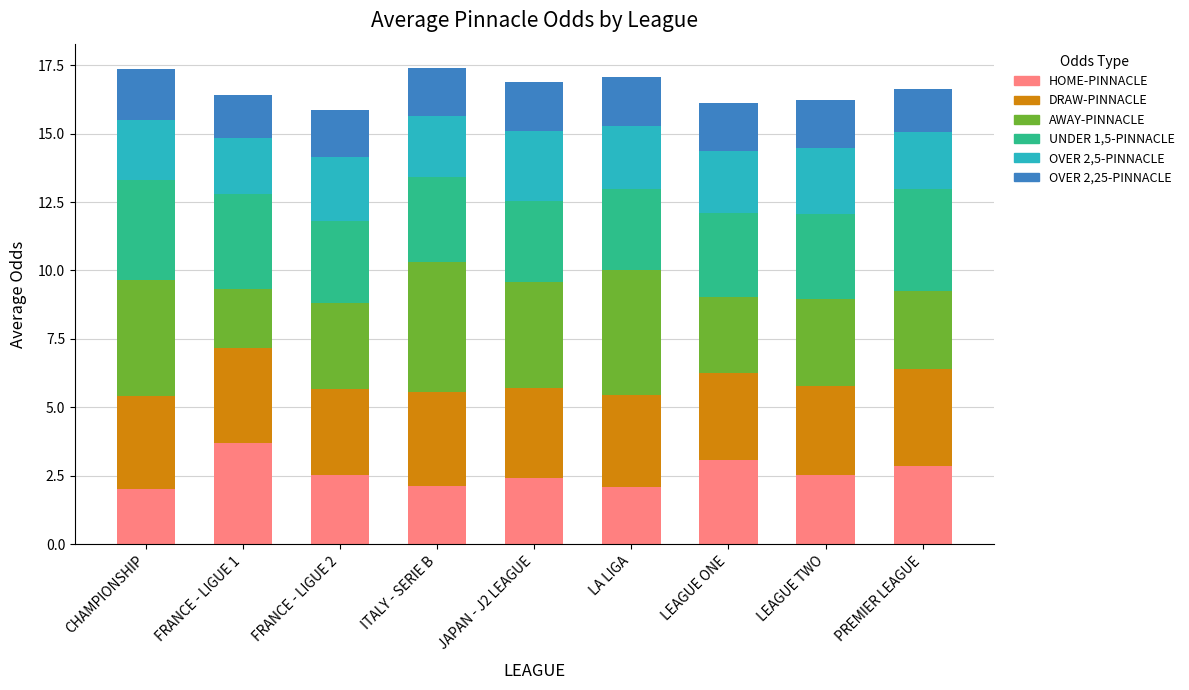

What is the difference between the second highest and second lowest values in the HOME-PINNACLE series?

1.0